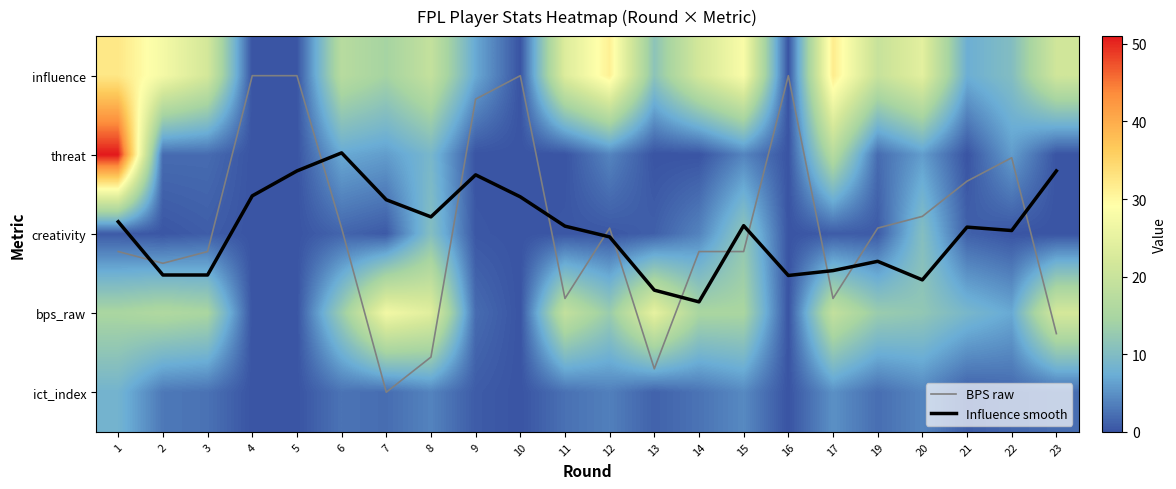

Which has a higher value, 15 or 8?

8